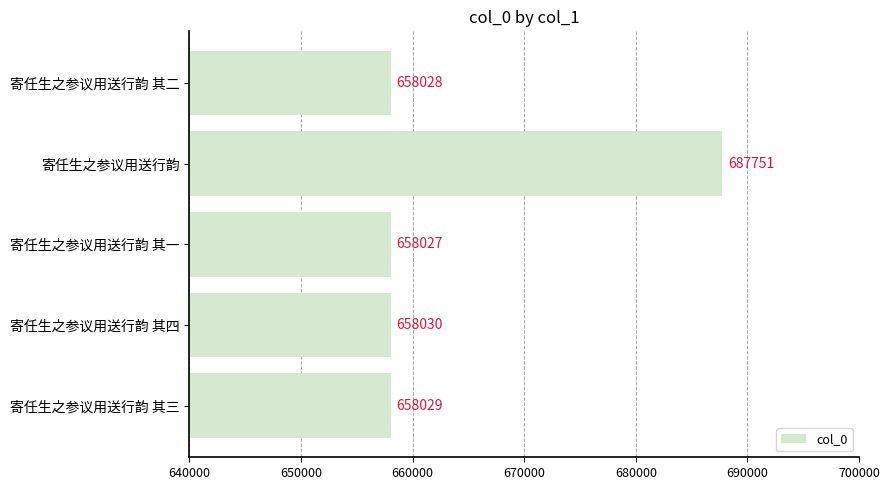

Are the bars grouped side by side (vs. stacked)?

No